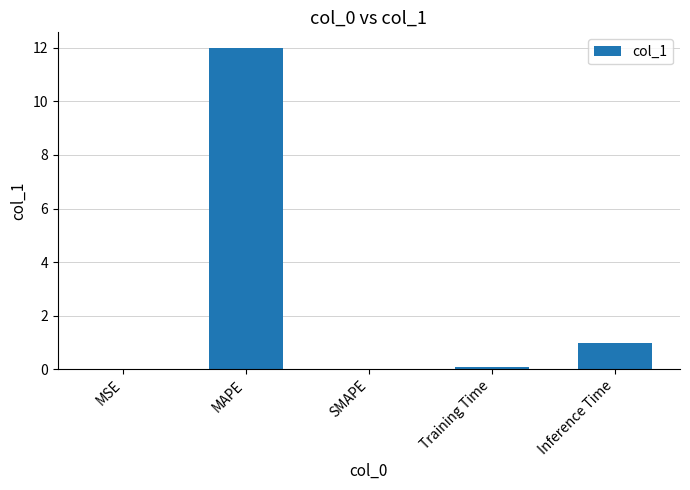

What is the change in value from MSE to Inference Time?

+1.0